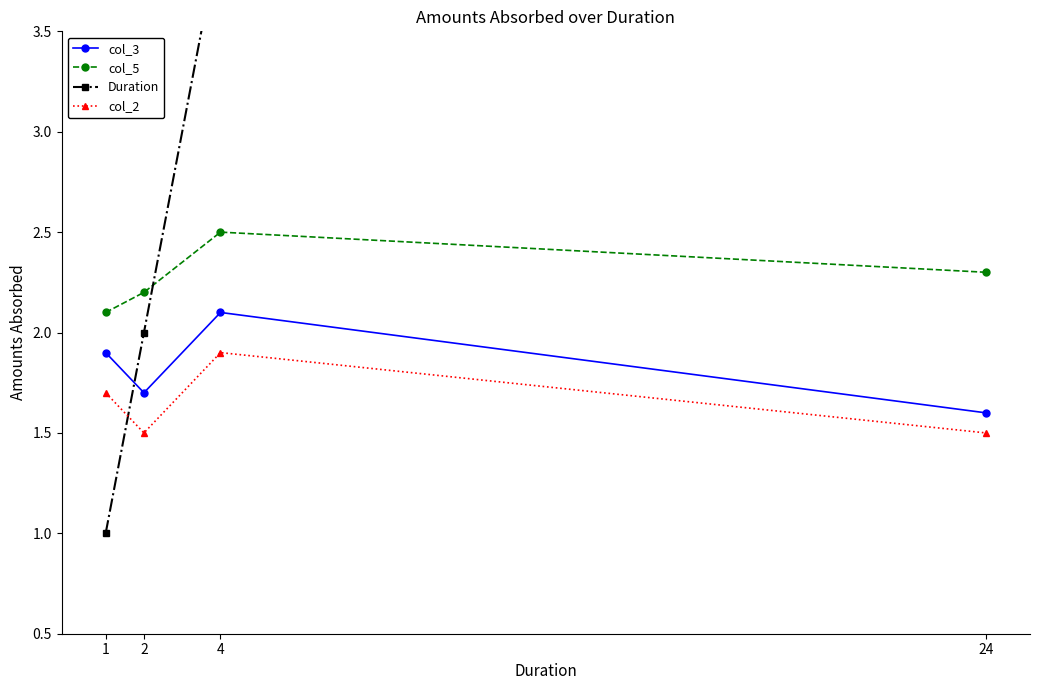

What is the spread (max minus min) of values at 2?

0.7